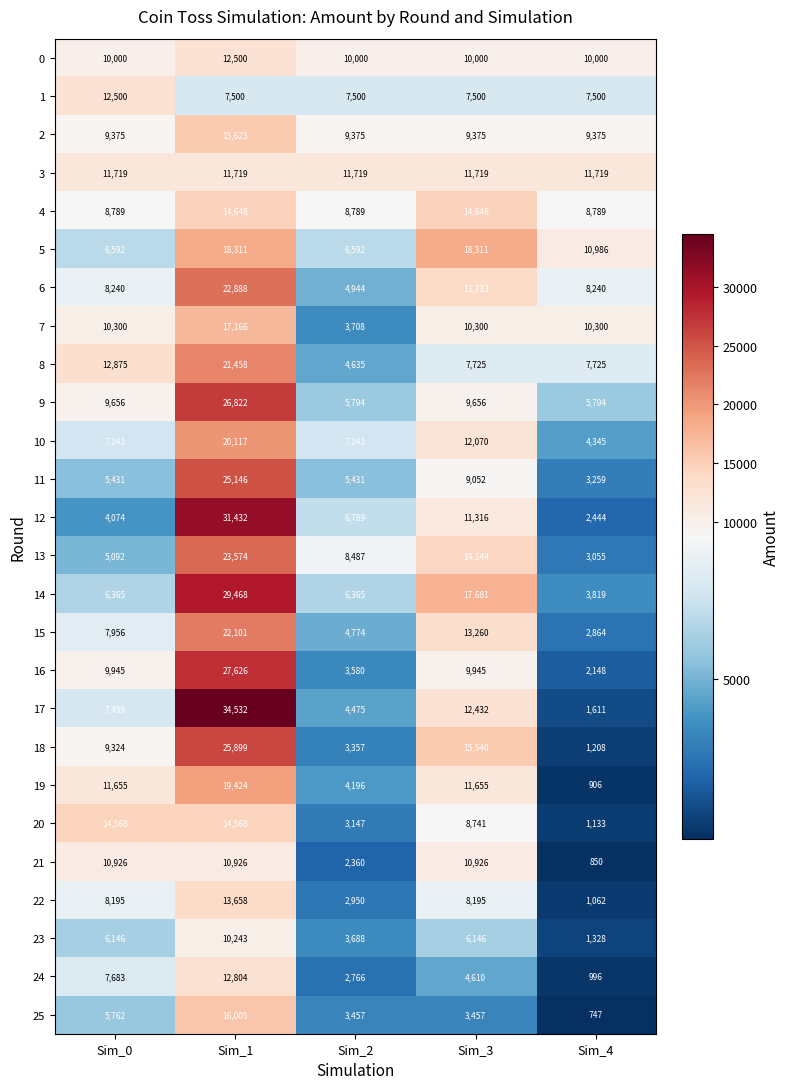

How many 22 values are between 2950 and 8195?

3